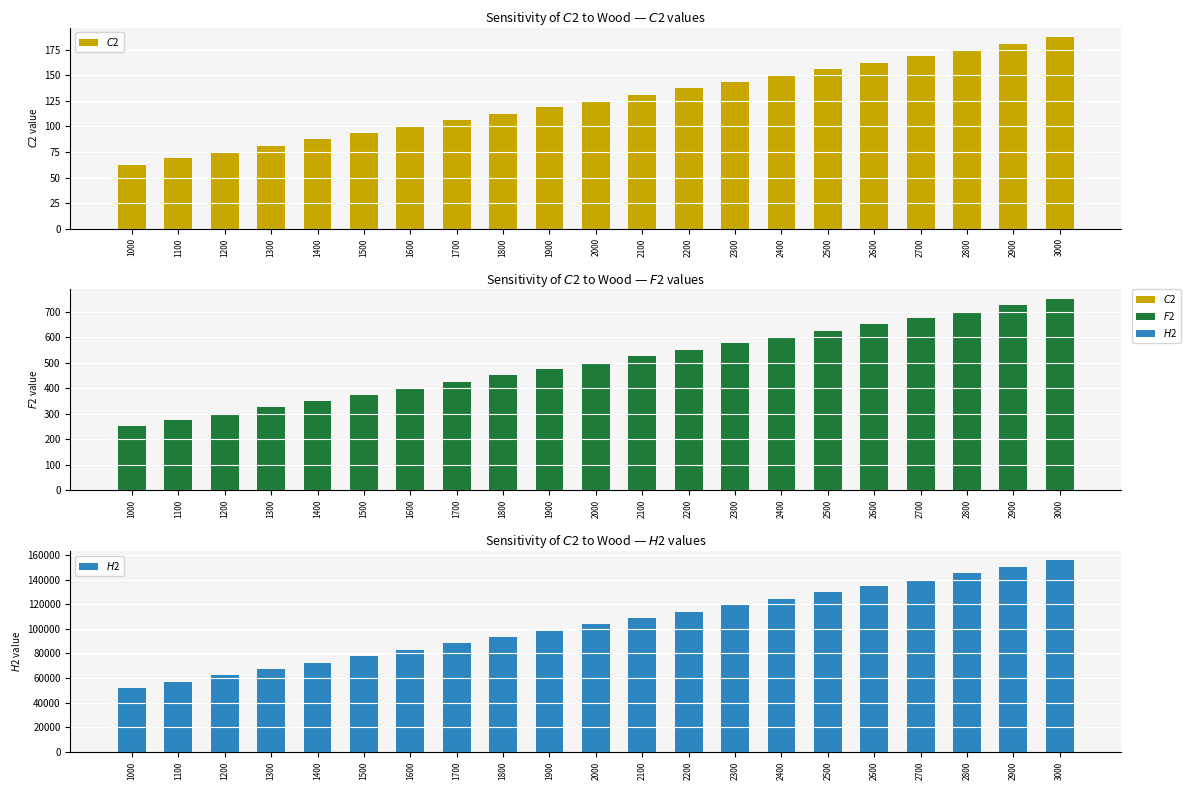

True or false: $C$2 has a value of 55.2 at 2000.

False